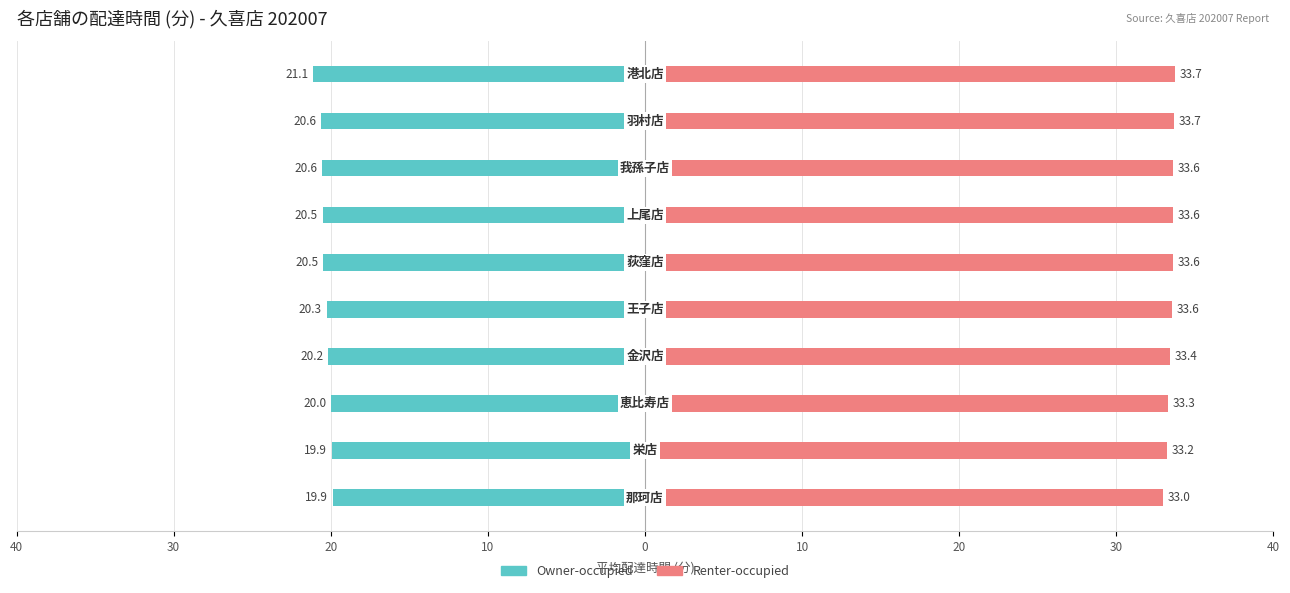

Which series has the largest range (max minus min)?

Owner-occupied